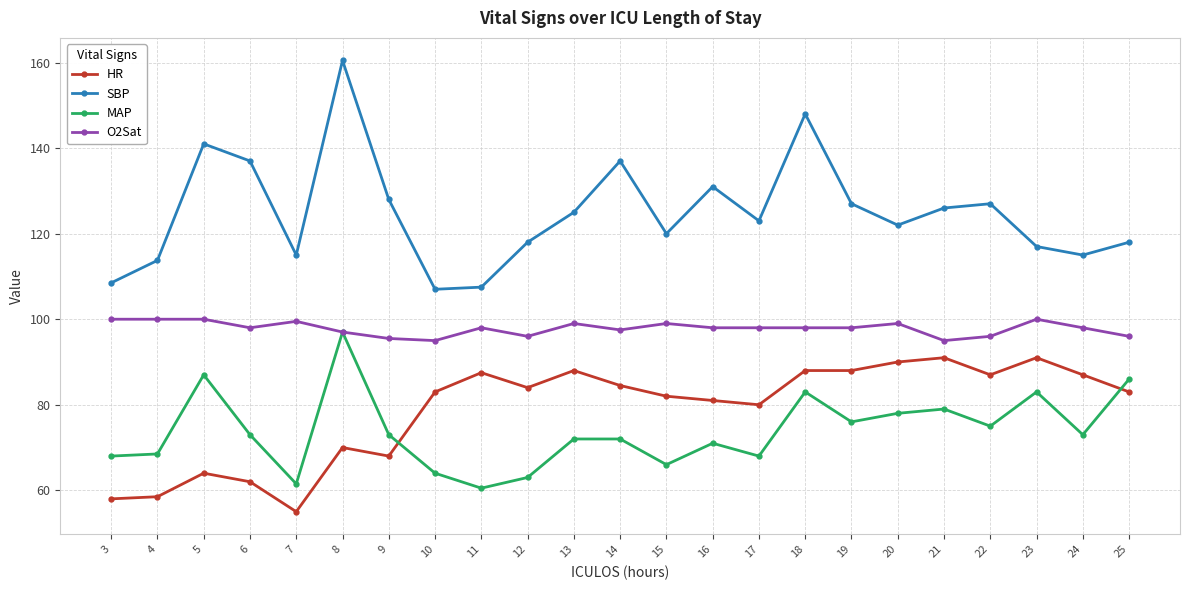

At how many categories does at least one series exceed 152?

1